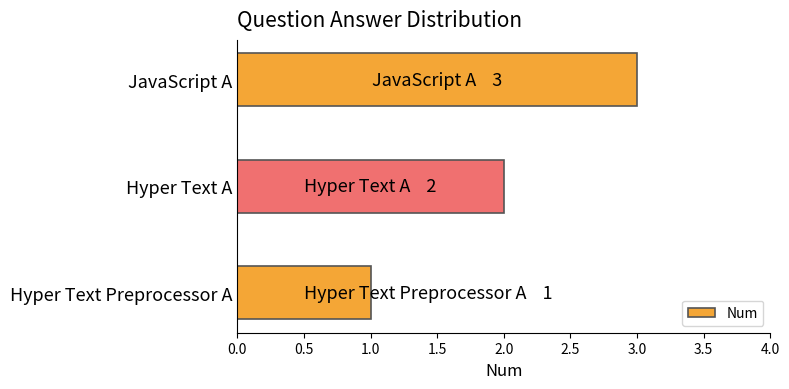

List the labels in order of value, smallest first.

Hyper Text Preprocessor A, Hyper Text A, JavaScript A